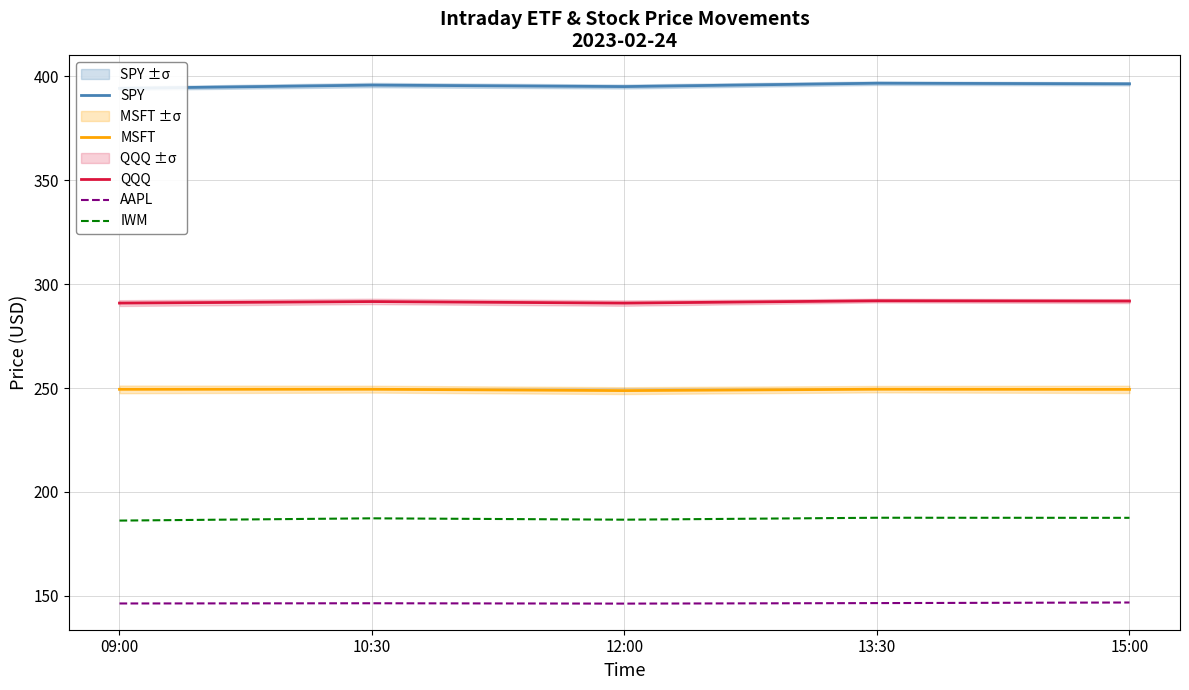

Reading right to left, list all the values displayed in this chart.

SPY: 15:00=396.5	13:30=396.7	12:00=395.1	10:30=395.8	09:00=394.3
MSFT: 15:00=249.3	13:30=249.4	12:00=248.8	10:30=249.4	09:00=249.4
QQQ: 15:00=291.9	13:30=292.0	12:00=290.9	10:30=291.6	09:00=290.9
AAPL: 15:00=146.8	13:30=146.5	12:00=146.2	10:30=146.4	09:00=146.3
IWM: 15:00=187.5	13:30=187.6	12:00=186.6	10:30=187.3	09:00=186.2